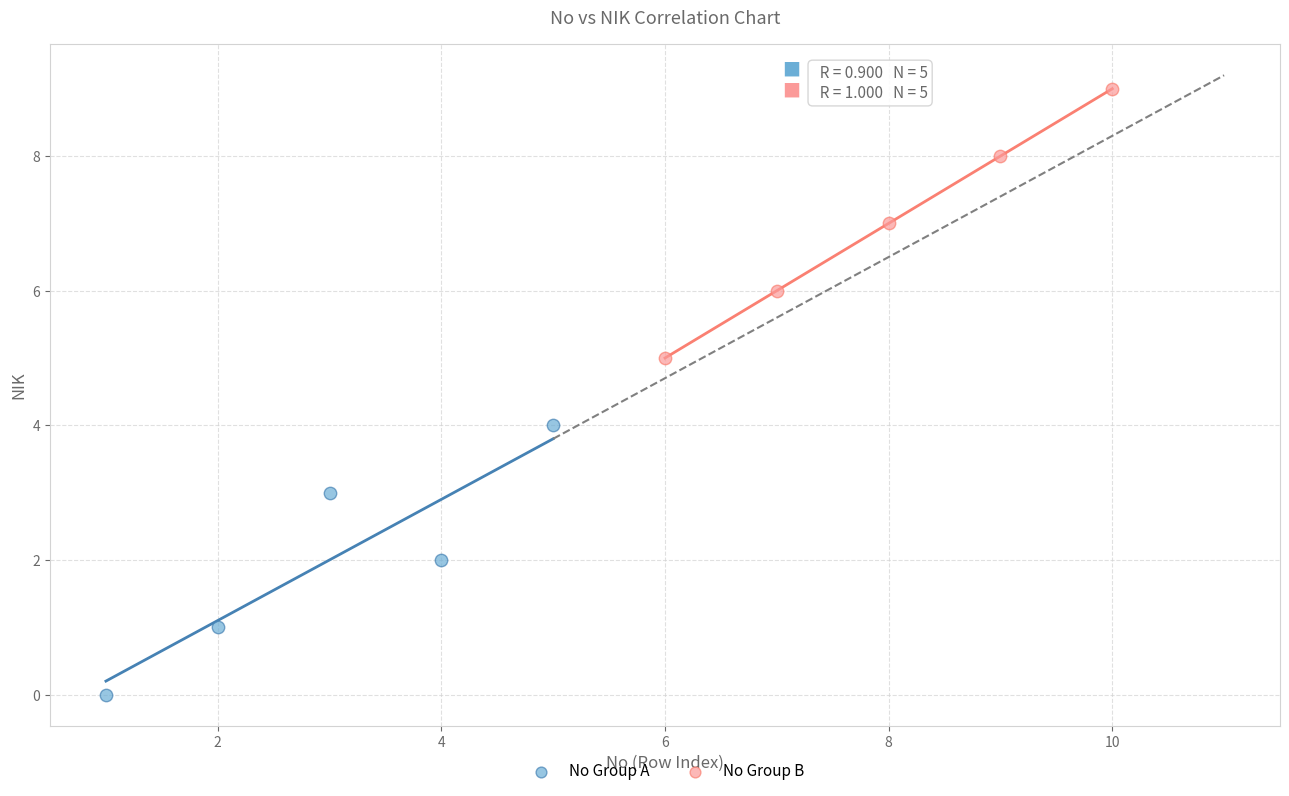

Which series contains the highest Y value?

No Group B